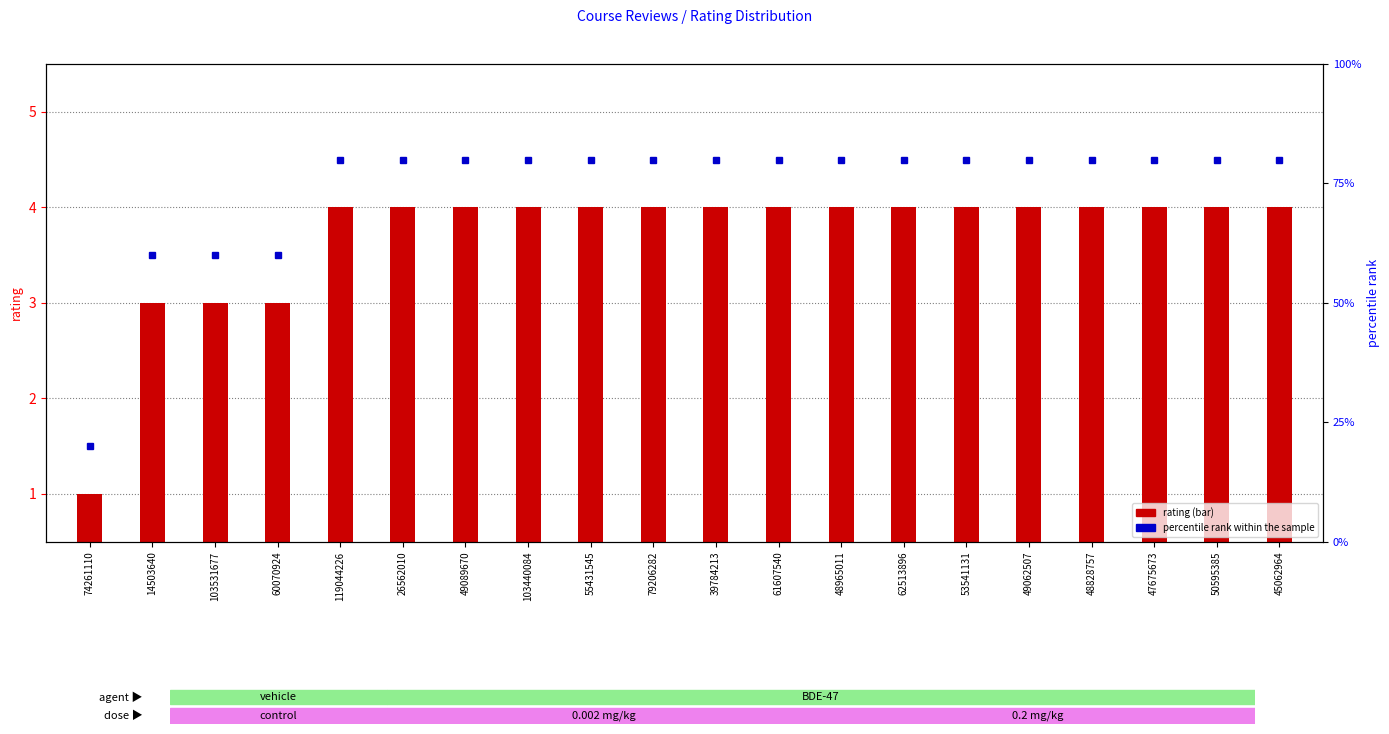

Which series has the widest spread of values?

percentile rank within the sample